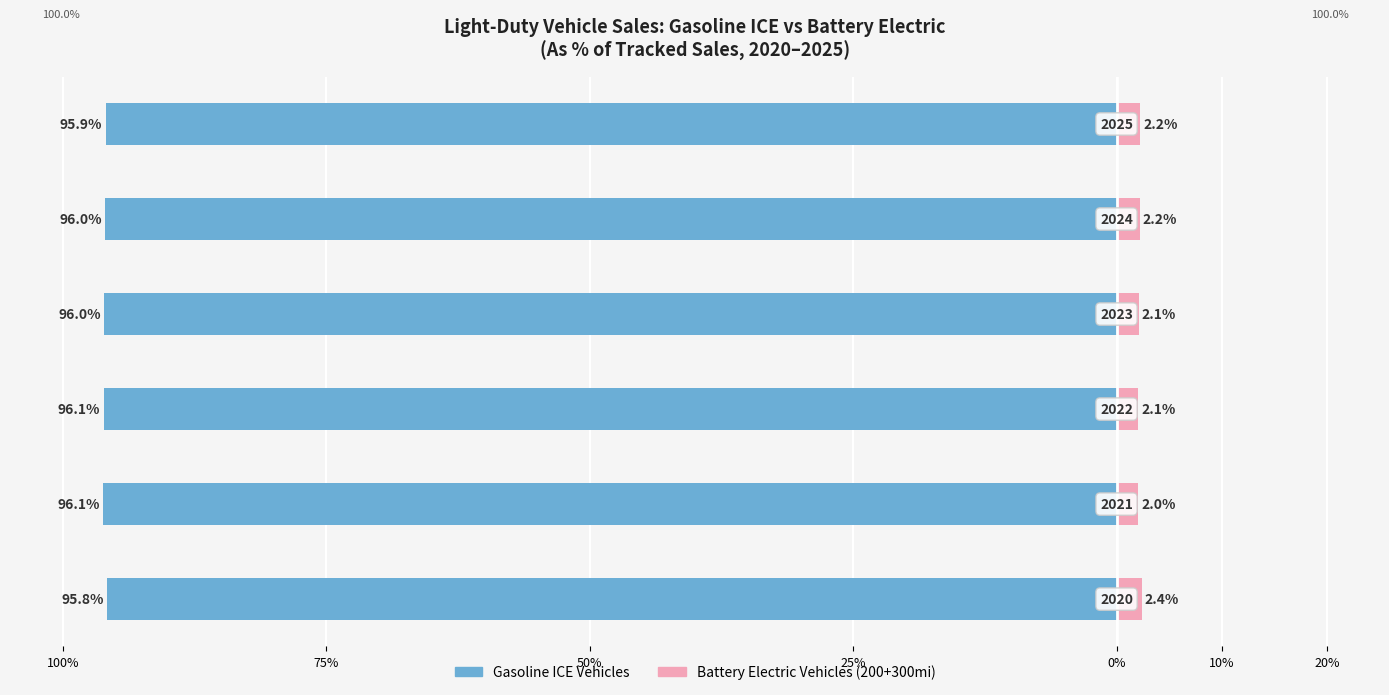

Reading right to left, list all the values displayed in this chart.

Gasoline ICE Vehicles: -95.9	-96.0	-96.0	-96.1	-96.1	-95.8
Battery Electric Vehicles (200+300mi): 2.2	2.2	2.1	2.1	2.0	2.4